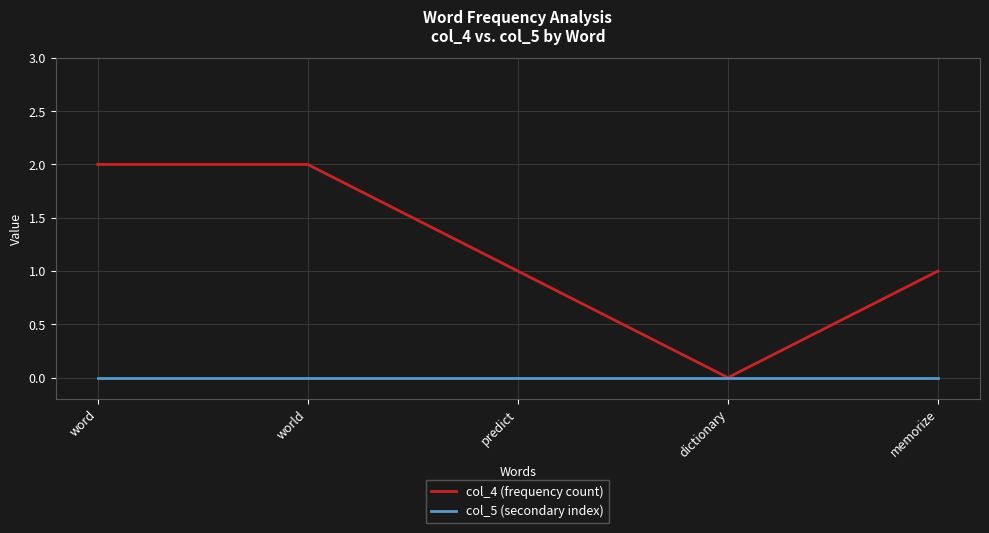

What position from the left is memorize?

5